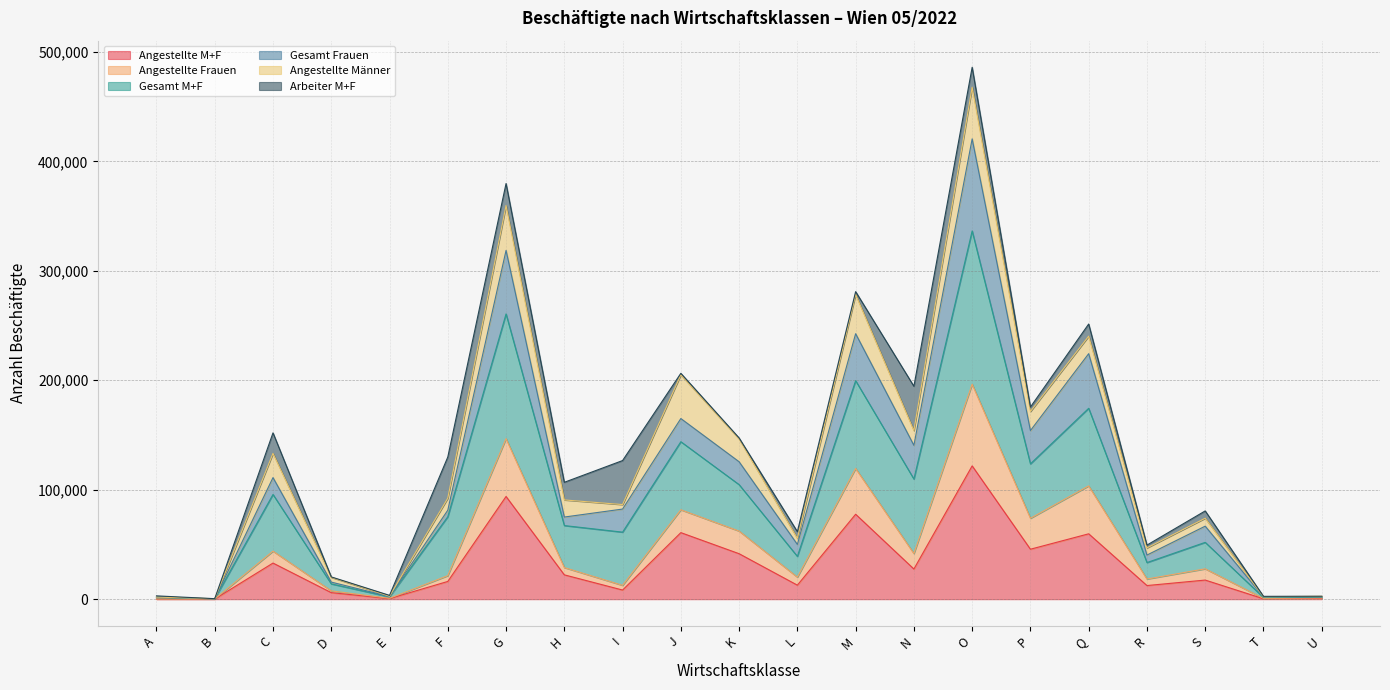

What is the spread (max minus min) of values at P?

129877